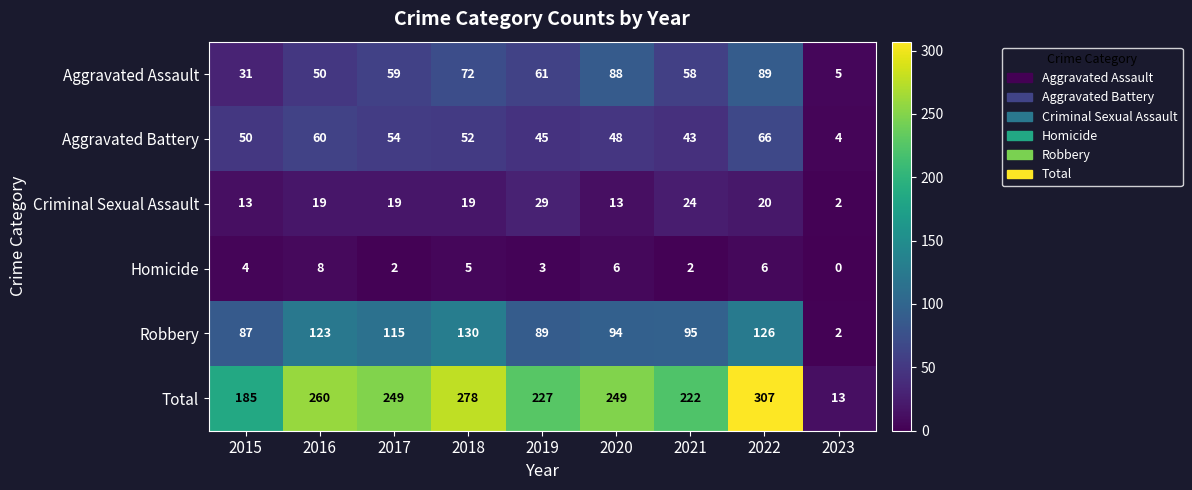

Which series has the widest spread of values?

Total